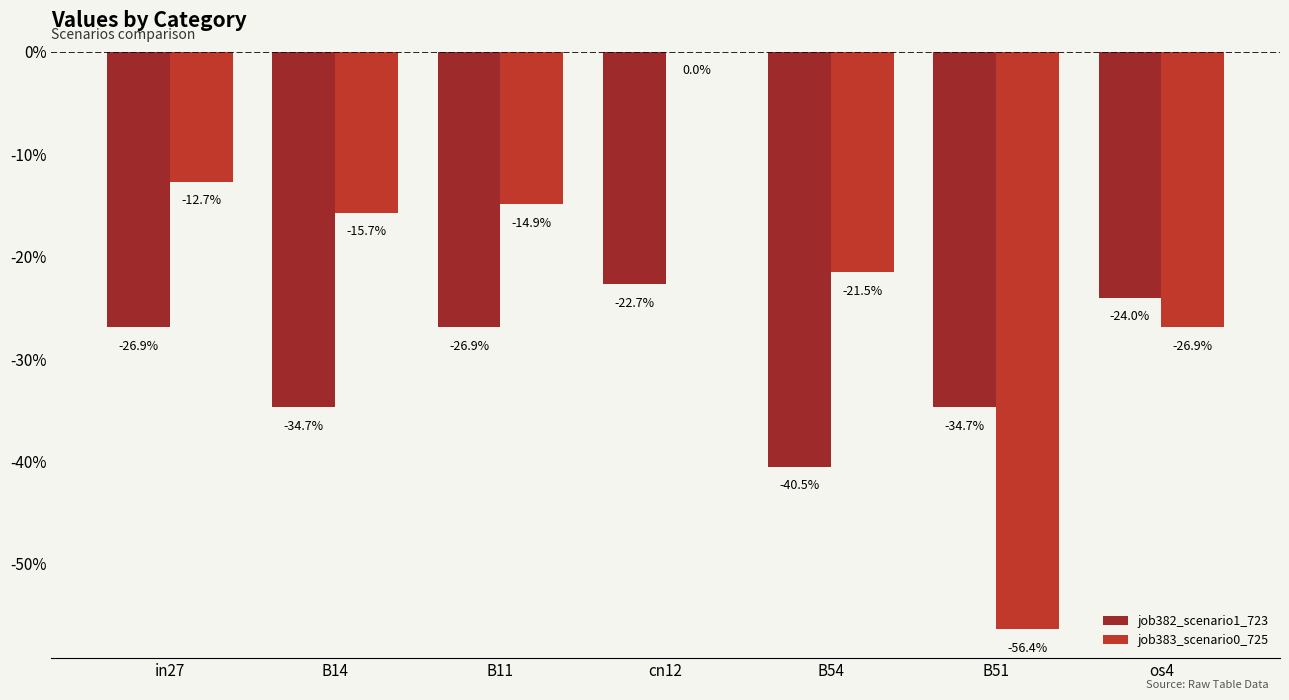

Reading left to right, what are all the values shown in this chart?

job382_scenario1_723: -0.3	-0.3	-0.3	-0.2	-0.4	-0.3	-0.2
job383_scenario0_725: -0.1	-0.2	-0.1	0.0	-0.2	-0.6	-0.3